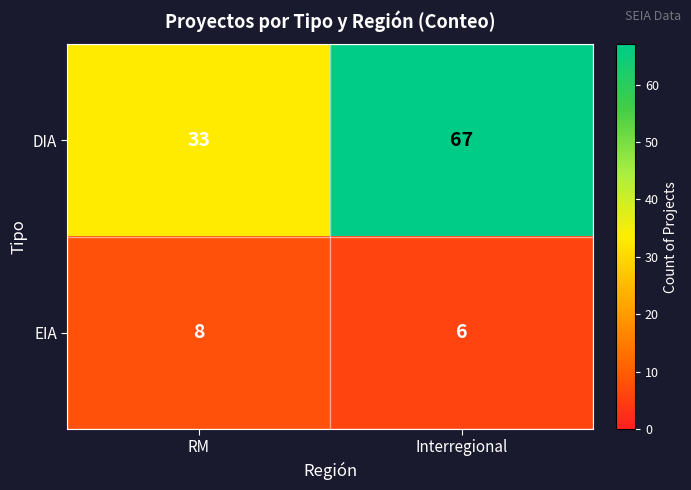

What is the sum of all EIA values?

14